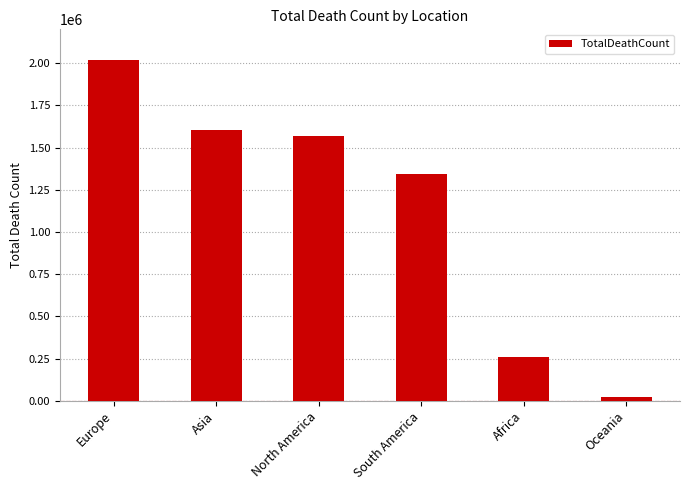

What is the label of the 5th bar from the right?

Asia